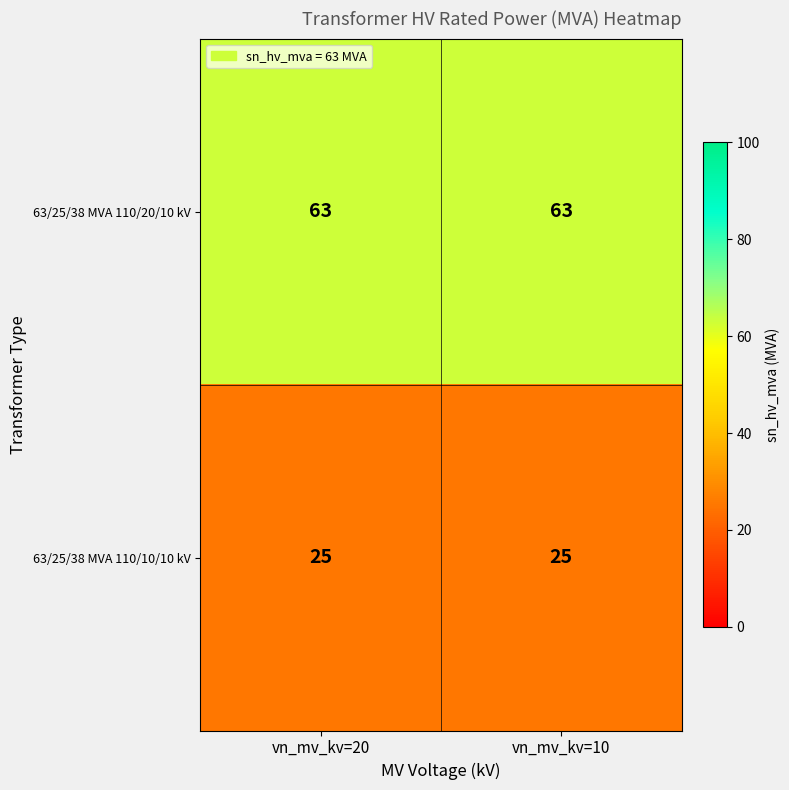

The value of 63/25/38 MVA 110/10/10 kV at vn_mv_kv=20 is 34. True or false?

False